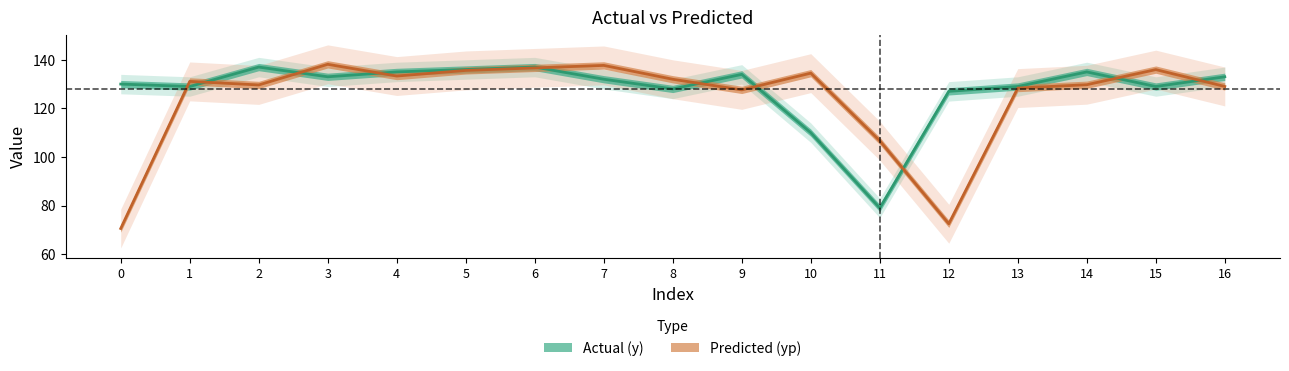

At which label is y closest to 108?

10